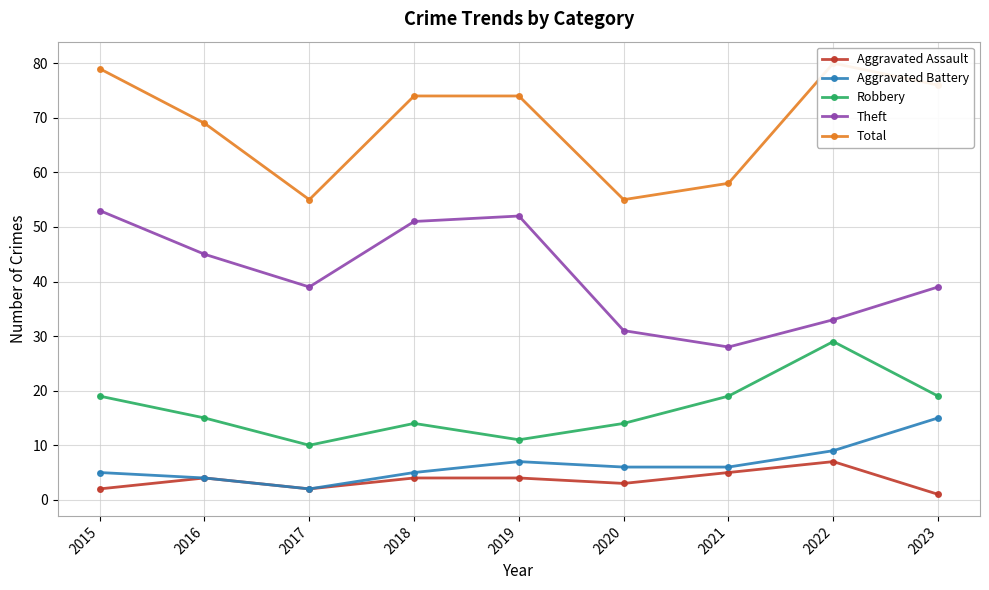

Which category has the highest value across all series?

2022